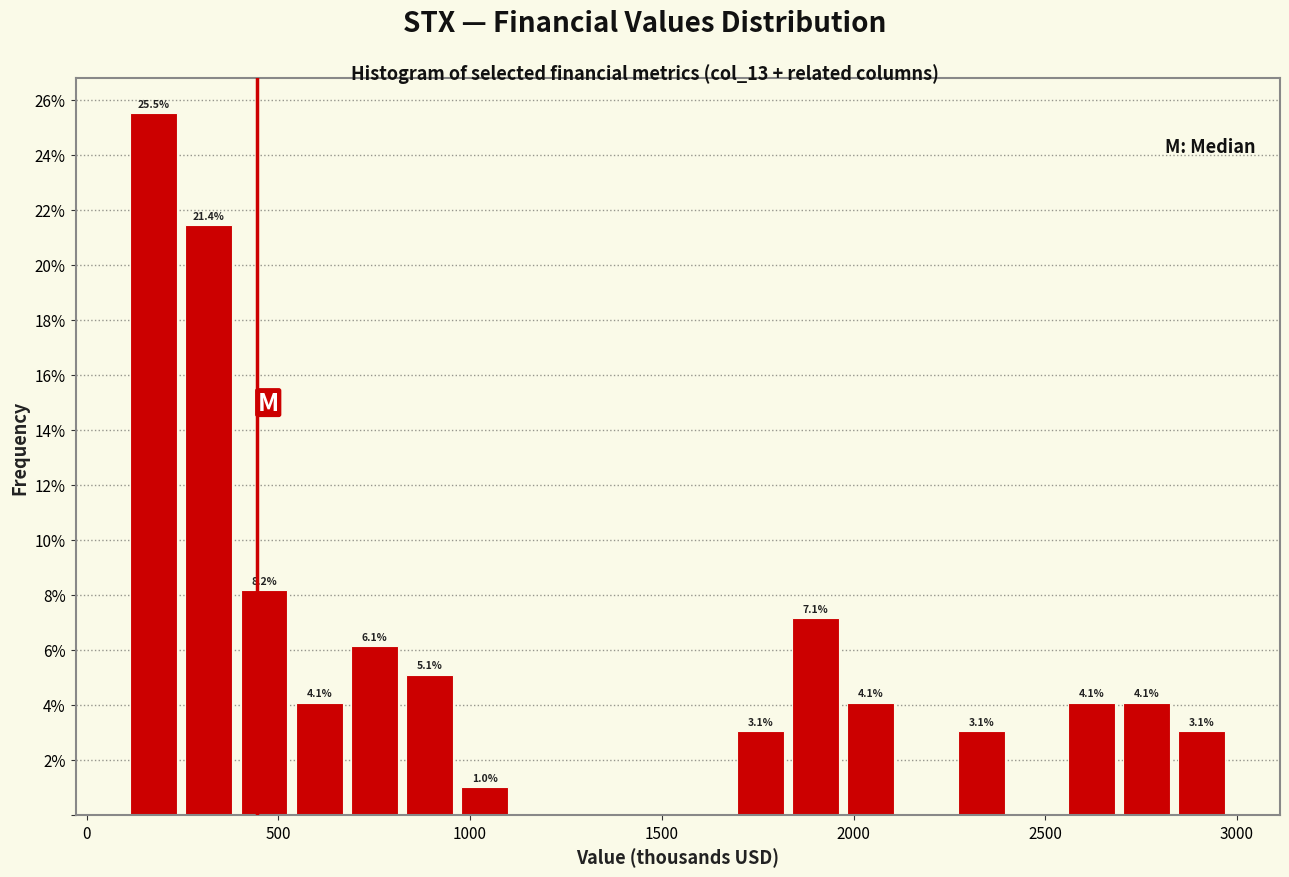

Around what value on the x-axis is the tallest bar? Give the approximate position of its centre, as read against the axis.

200